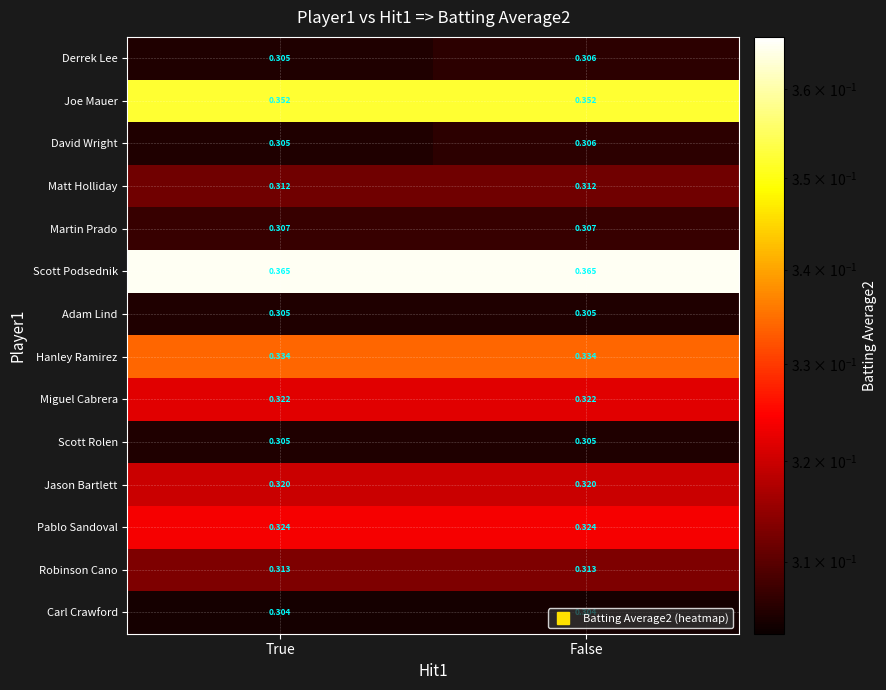

At how many categories does at least one series exceed 0?

2